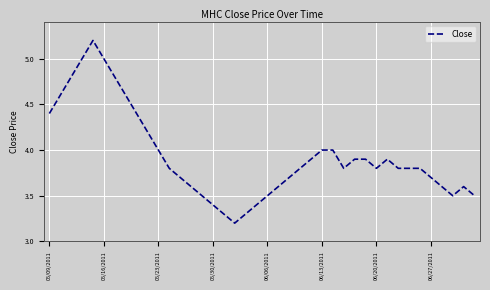

What is the minimum value shown in the chart?

3.2